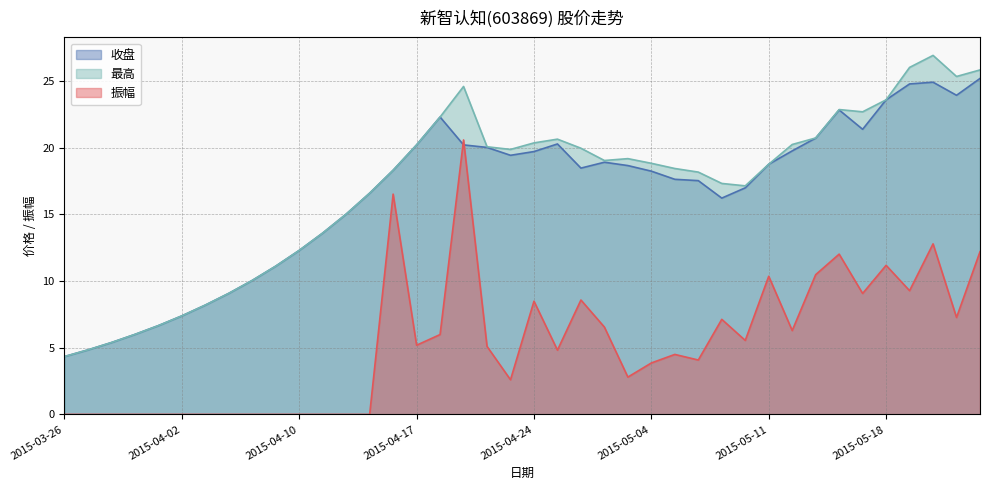

List the series in order of their peak value, lowest first.

振幅, 收盘, 最高